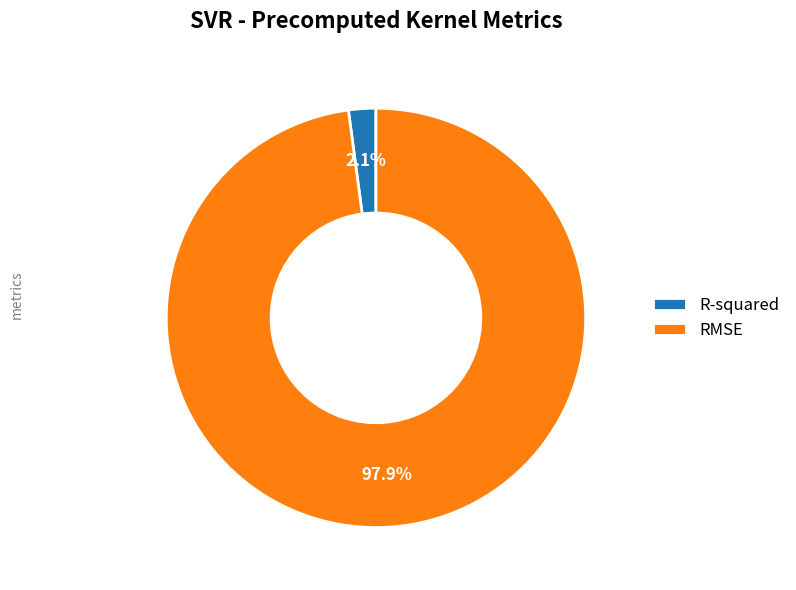

How many segments does this pie chart have?

2